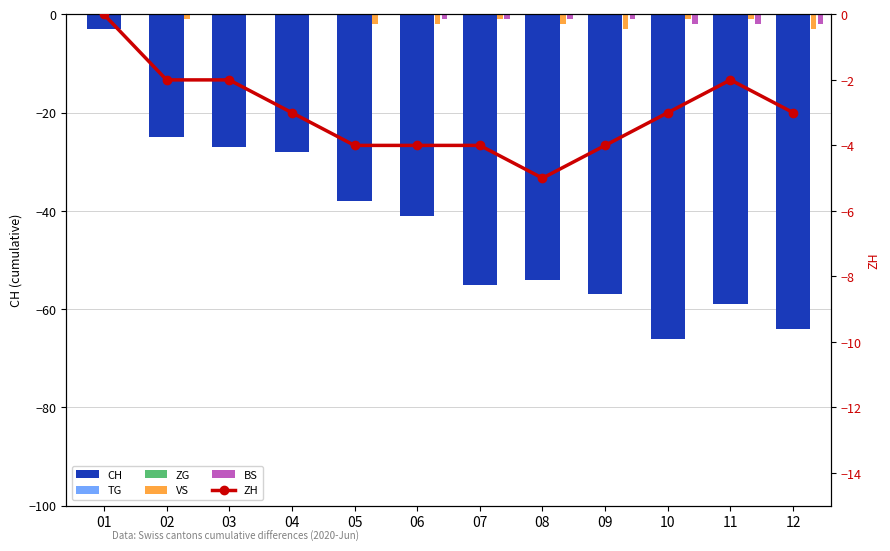

Which category has the highest value across all series?

09